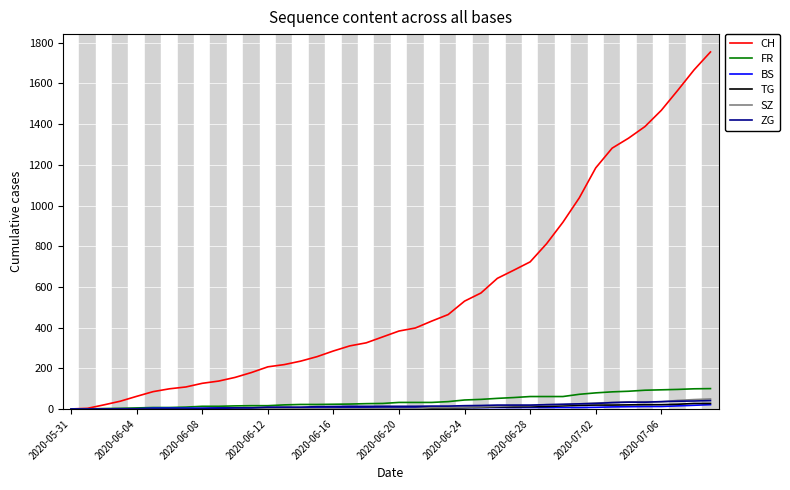

What is the greatest value displayed?

1755